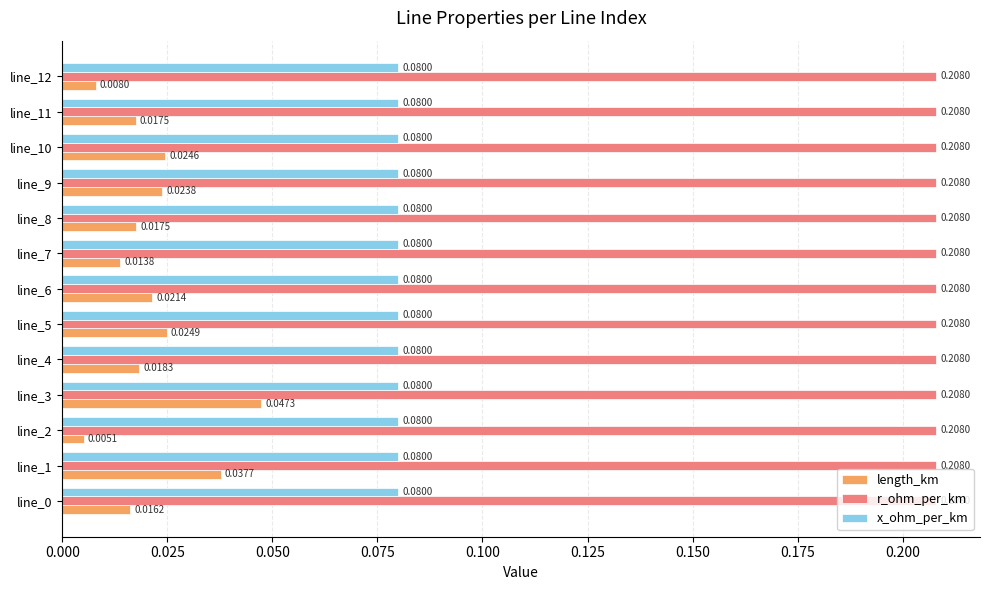

List the series in order of their overall mean, lowest first.

length_km, x_ohm_per_km, r_ohm_per_km